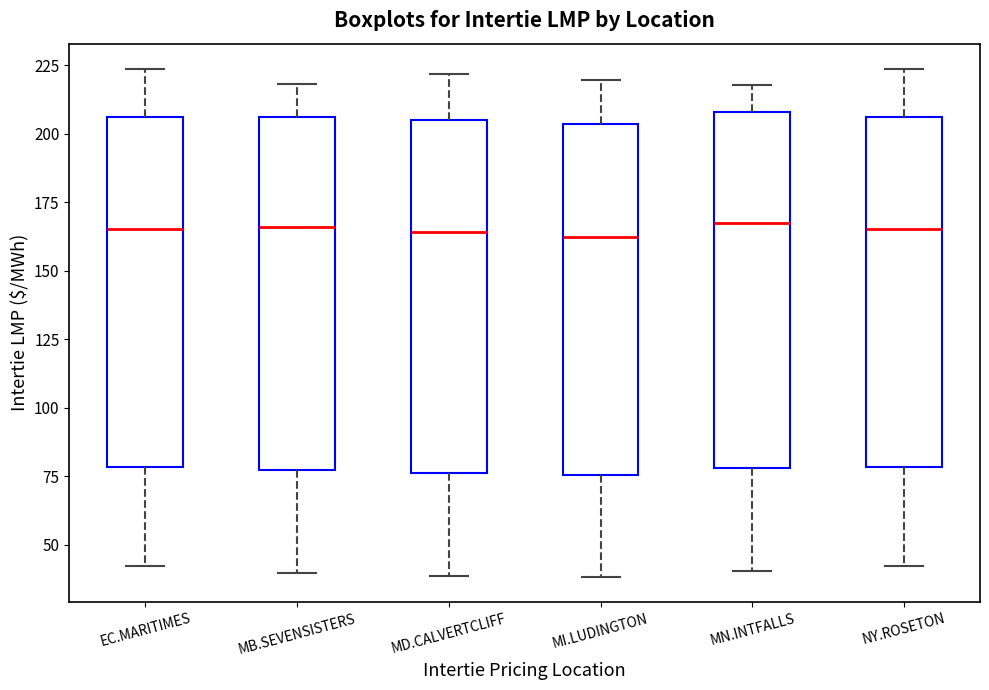

Reading left to right, transcribe this box plot: for each box, give where its median line is, the range the box spans, and where its two whiskers end, as read against the y-axis. The values are not printed on the chart, so give them approximately, as read against the axis.

EC.MARITIMES: median 165, box 80 to 205, whiskers 40 to 225
MB.SEVENSISTERS: median 165, box 75 to 205, whiskers 40 to 220
MD.CALVERTCLIFF: median 165, box 75 to 205, whiskers 40 to 220
MI.LUDINGTON: median 165, box 75 to 205, whiskers 40 to 220
MN.INTFALLS: median 165, box 80 to 210, whiskers 40 to 220
NY.ROSETON: median 165, box 80 to 205, whiskers 40 to 225